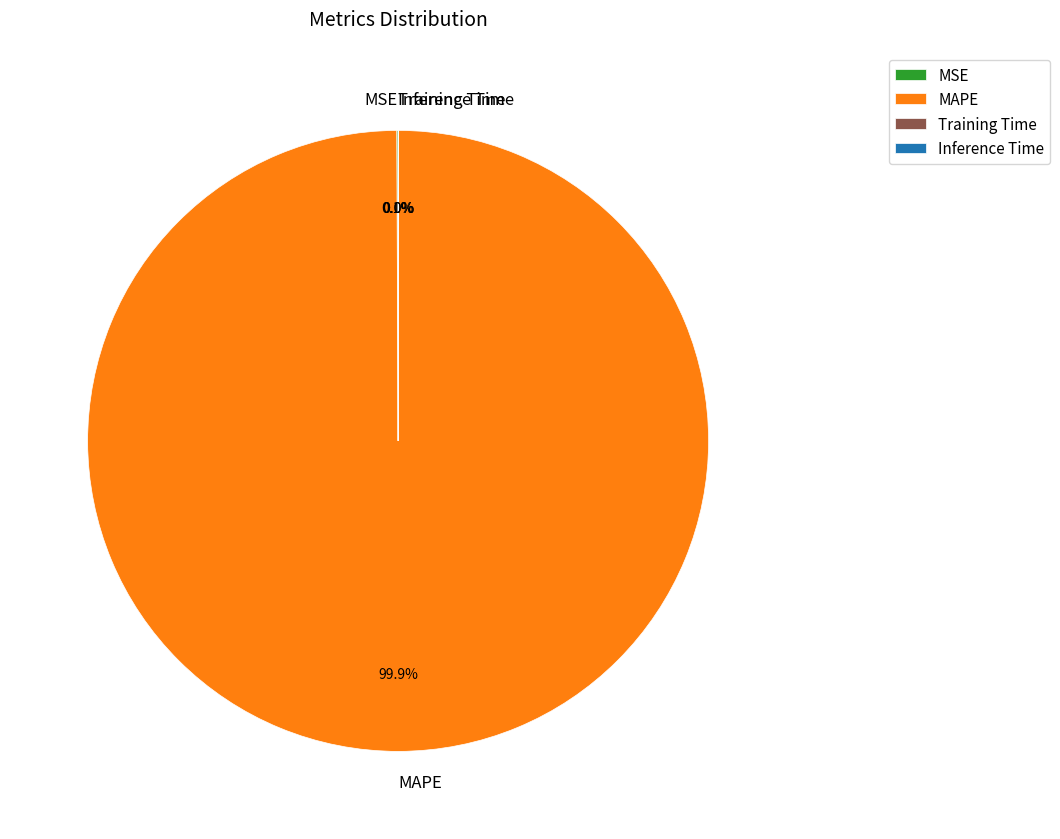

Which slice is the largest?

MAPE